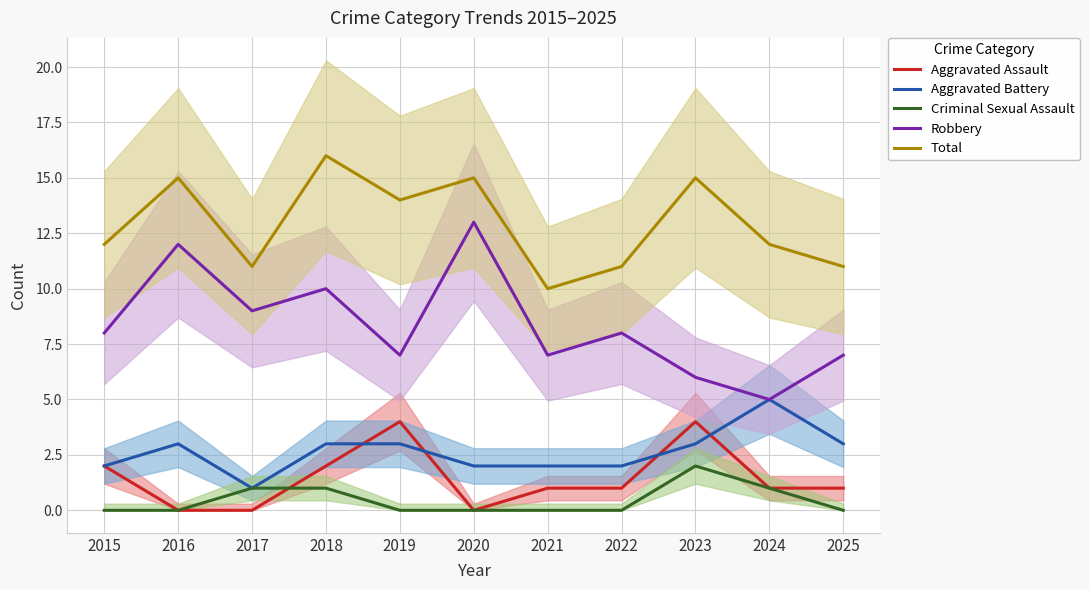

How many data points in Robbery are less than 8?

5